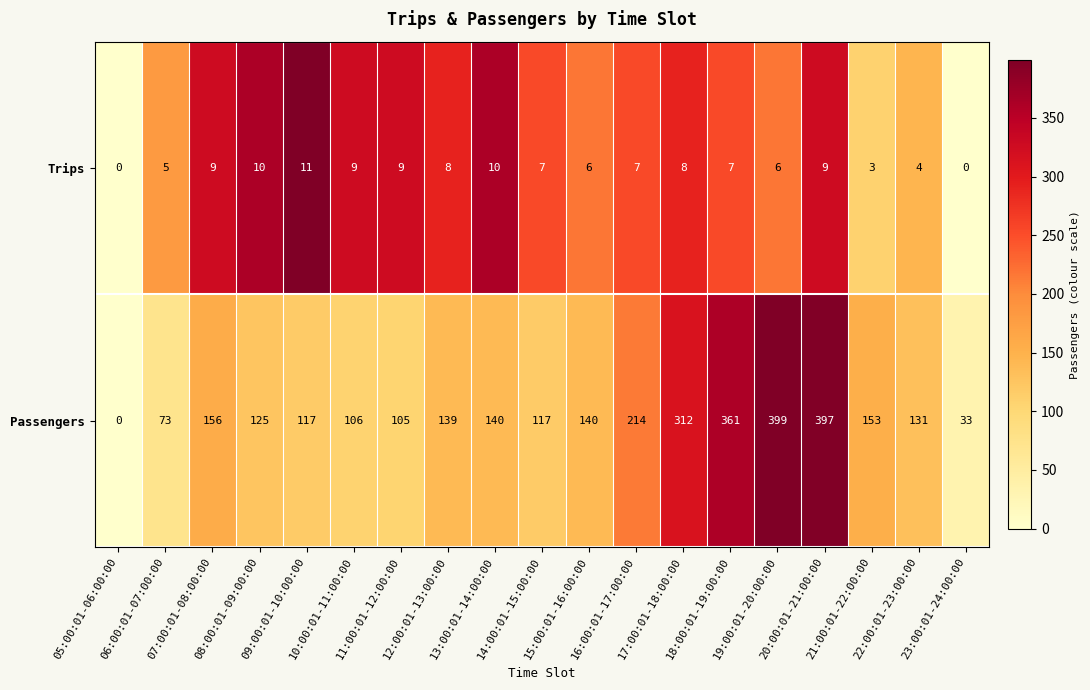

The Passengers series shows 117 at 09:00:01-10:00:00. True or false?

True